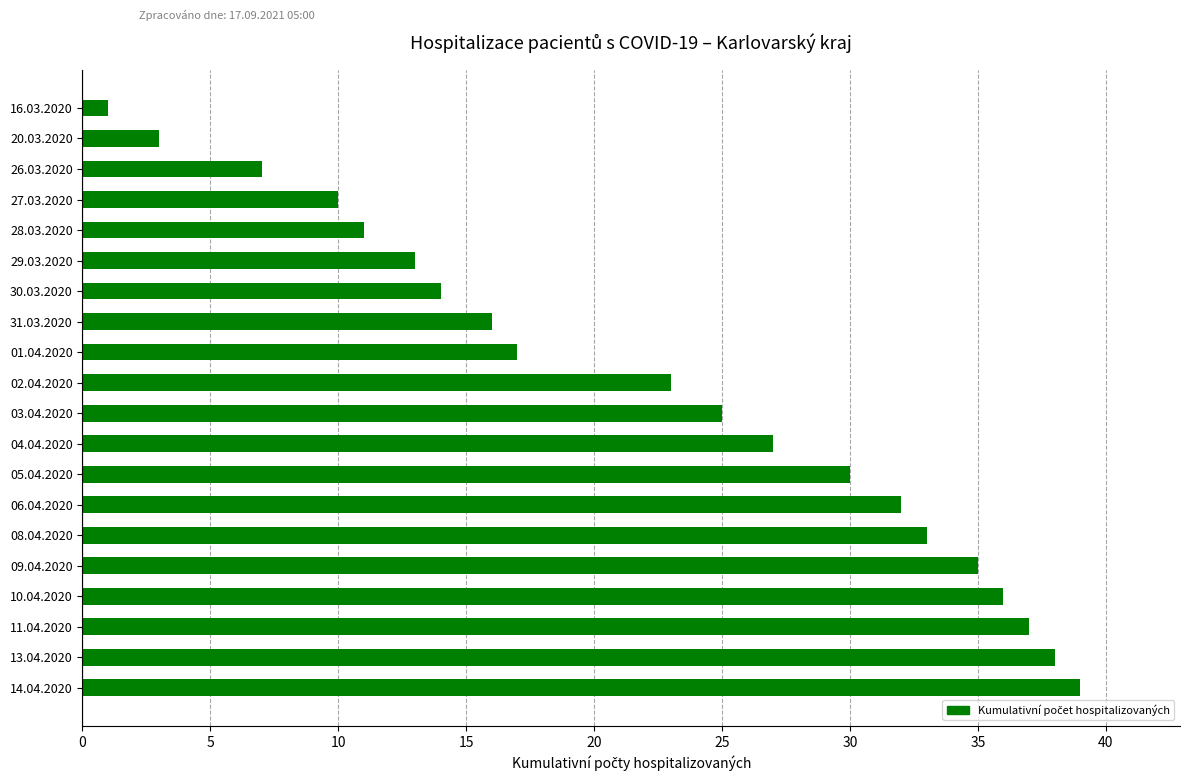

What is the change in value from 26.03.2020 to 11.04.2020?

+30